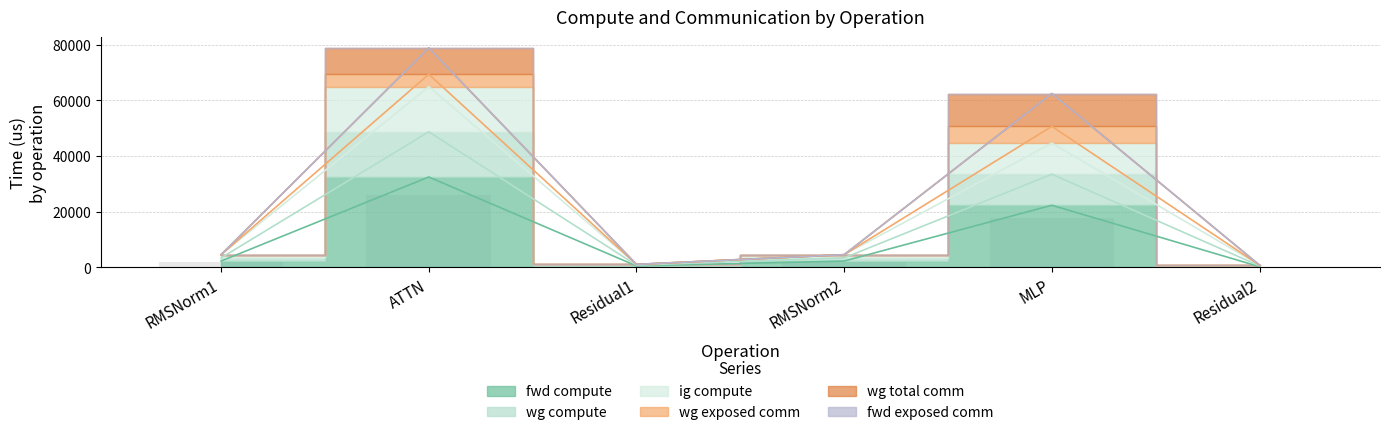

At which category is the sum across all series the highest?

ATTN